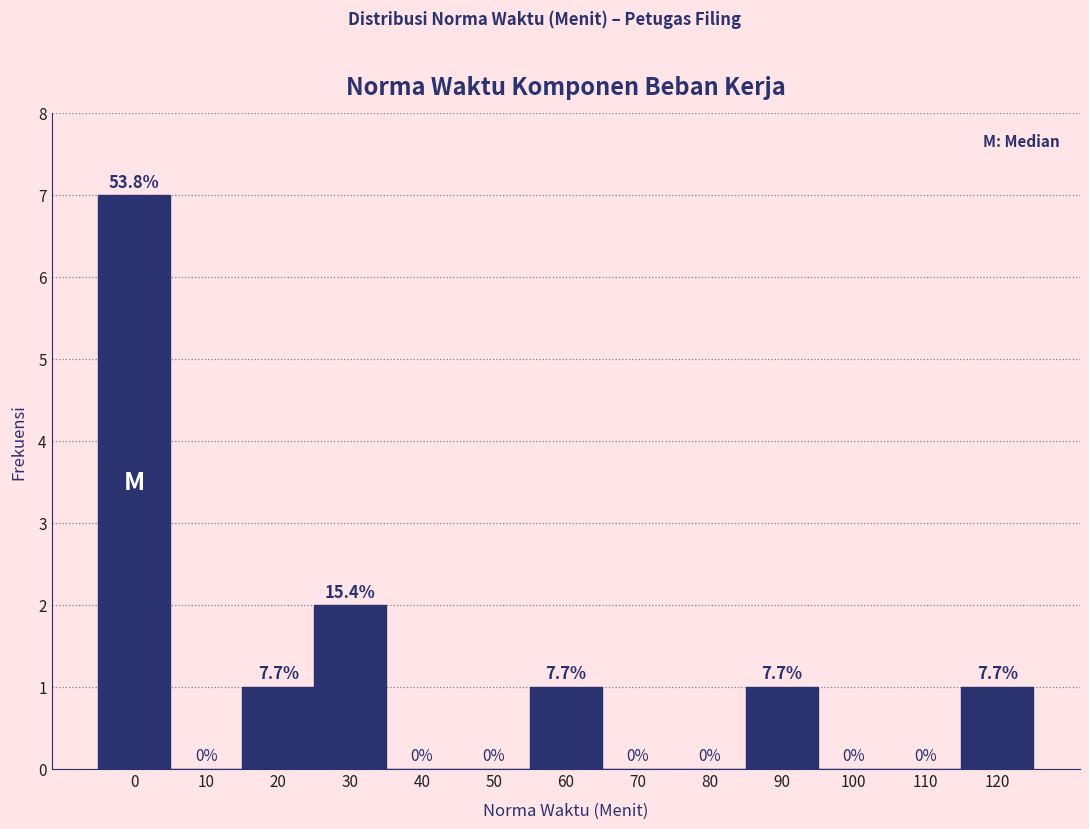

Reading left to right, transcribe all the data shown in this chart.

0=7	10=0	20=1	30=2	40=0	50=0	60=1	70=0	80=0	90=1	100=0	110=0	120=1